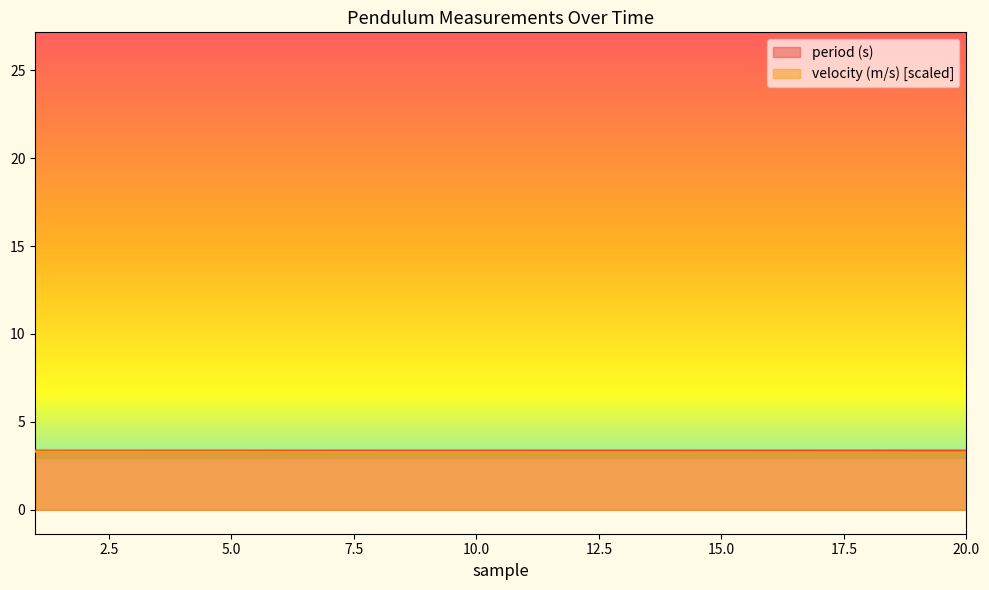

Reading left to right, extract all data points from this chart.

period (s): 3.4	3.4	3.4	3.4	3.4	3.4	3.4	3.4	3.4	3.4	3.4	3.4	3.4	3.4	3.4	3.4	3.4	3.4	3.4	3.4
velocity (m/s): 3.3	3.3	3.3	3.3	3.3	3.3	3.3	3.3	3.3	3.3	3.3	3.3	3.3	3.3	3.3	3.3	3.3	3.3	3.3	3.3